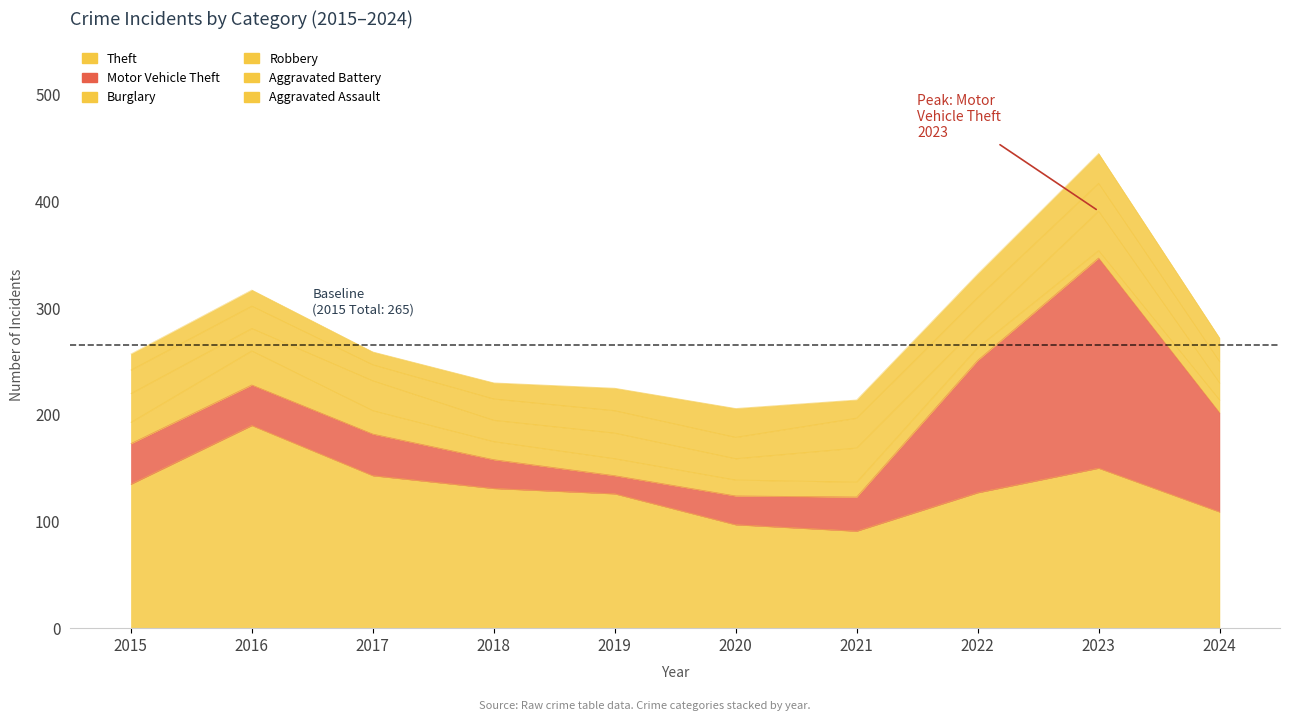

How many times do Aggravated Battery and Robbery cross each other?

3